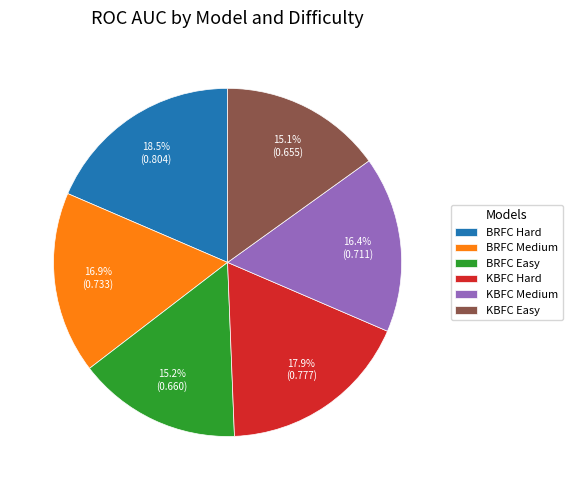

To the nearest percent, what is the difference between the largest and smallest slice percentages?

3%